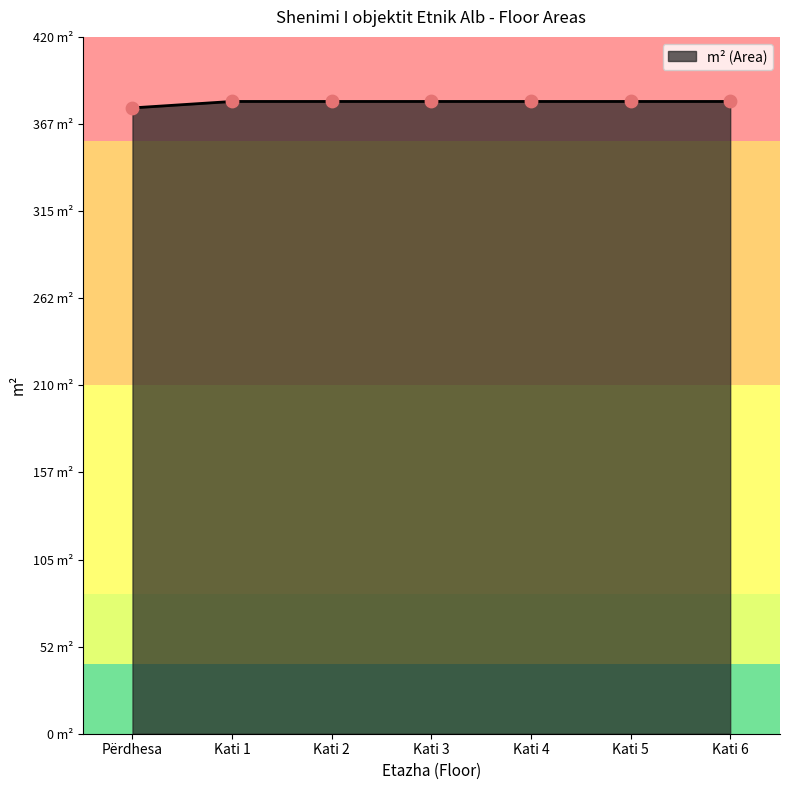

Which has a higher value, Kati 3 or Kati 4?

Kati 3